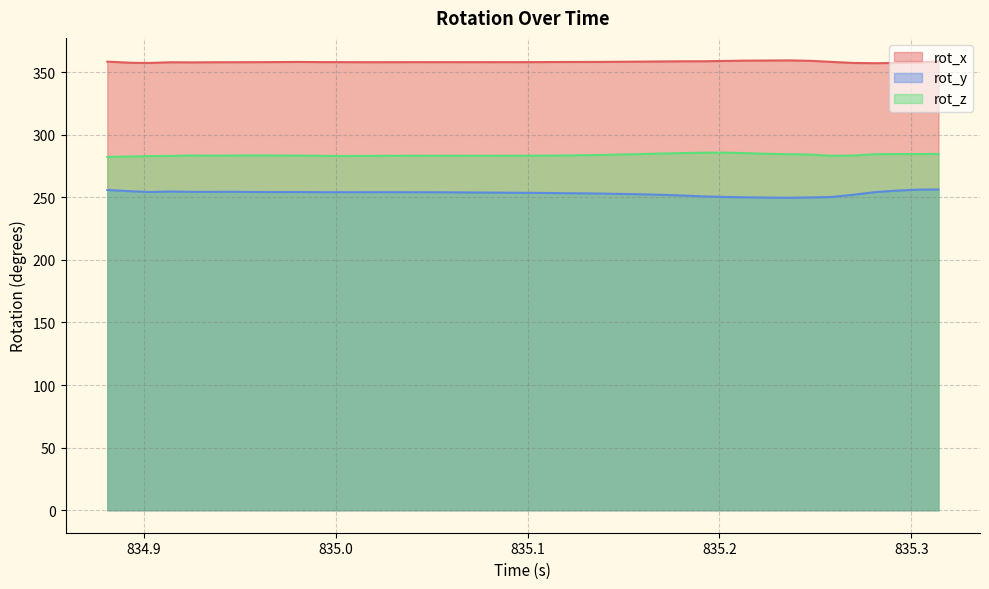

Rank the series by their average value, from highest to lowest.

rot_x, rot_z, rot_y